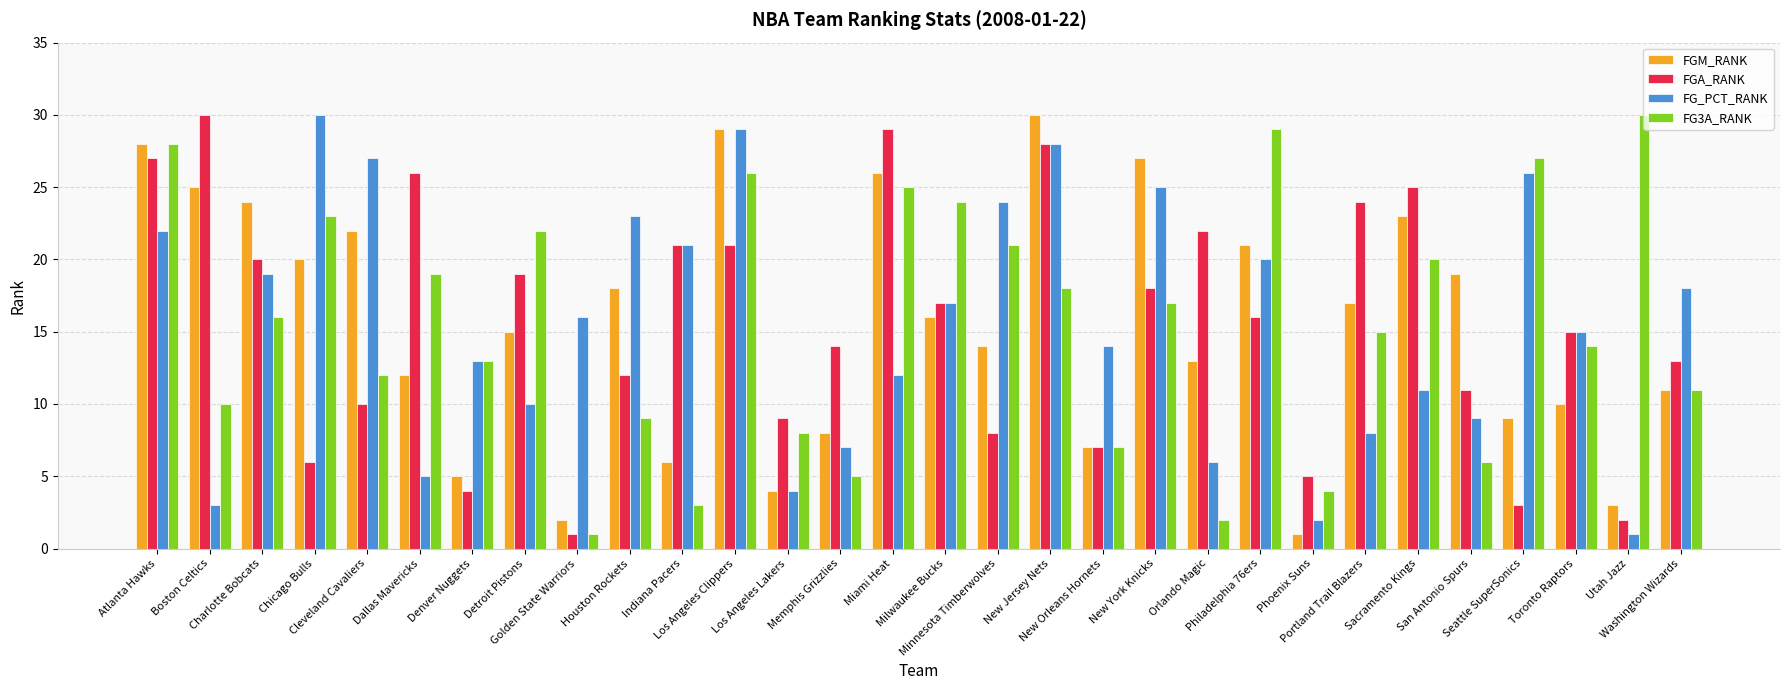

What is the label of the 22nd bar from the left?

Philadelphia 76ers